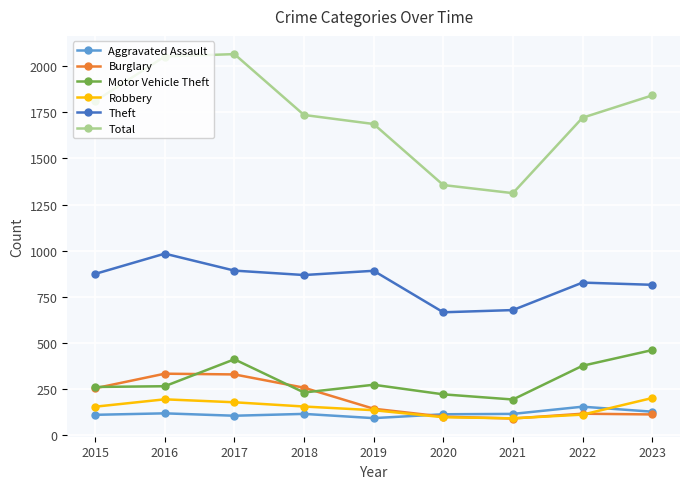

What is the value of the Motor Vehicle Theft point at the 3rd from the left?

411